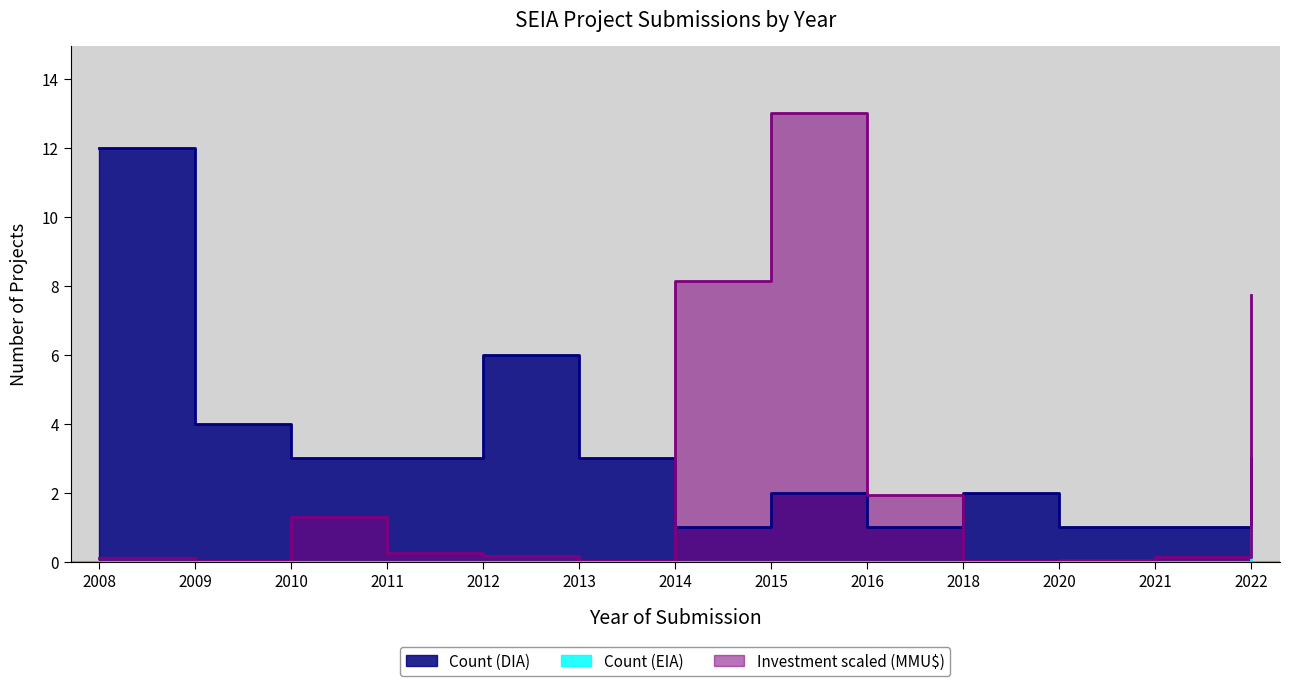

What is the difference between the maximum and minimum values in the Total Investment (MMU$) series?

13.0